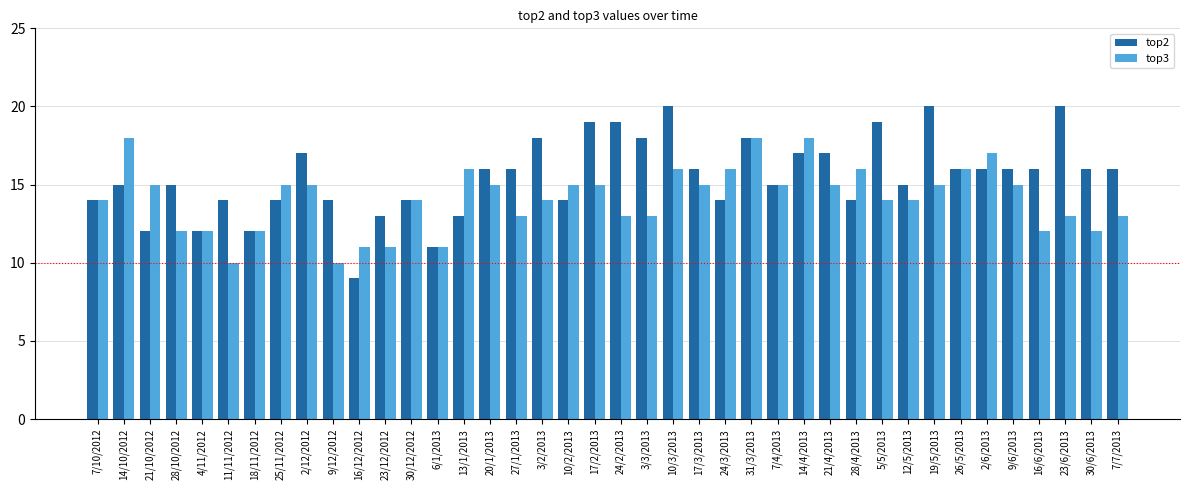

Which series has the largest range (max minus min)?

top2